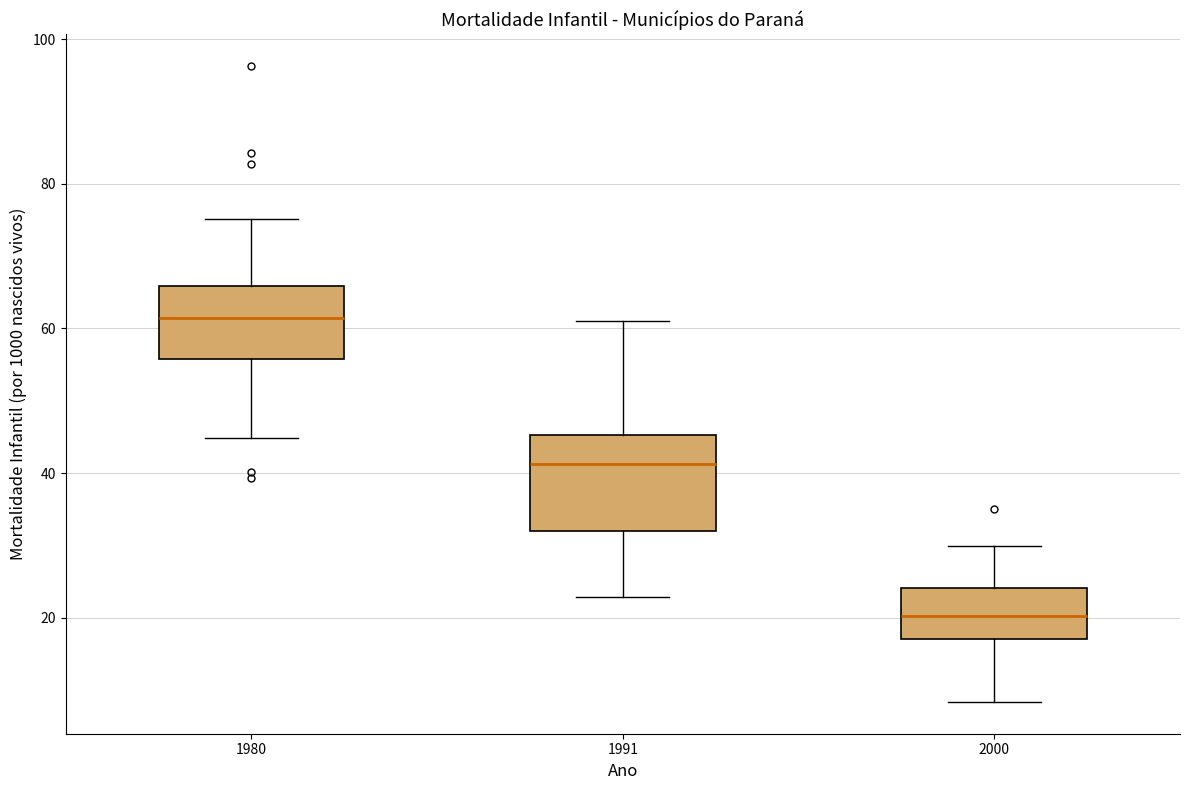

Which box has the lowest median line?

2000